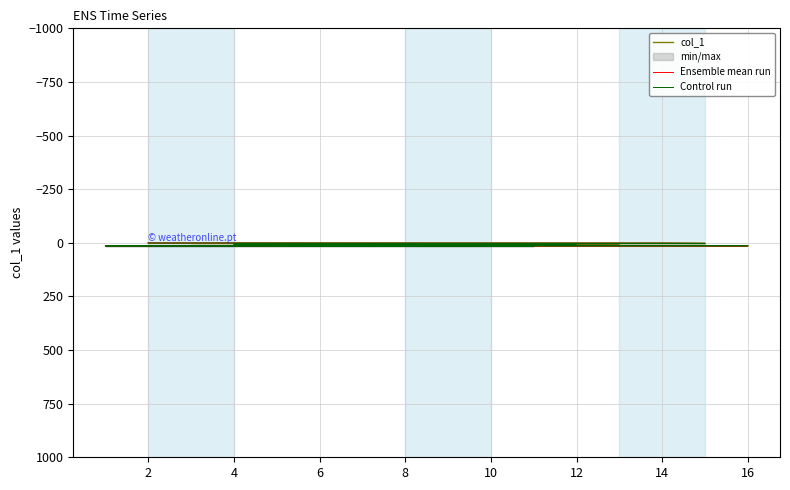

How many distinct data groups are displayed?

3